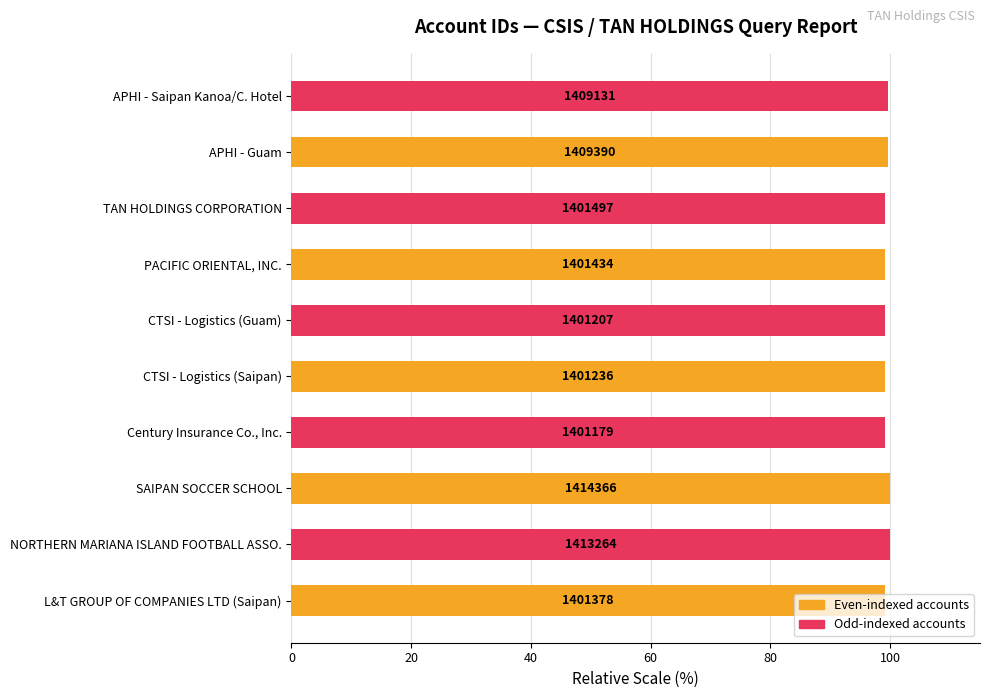

Does the chart contain any negative values?

No